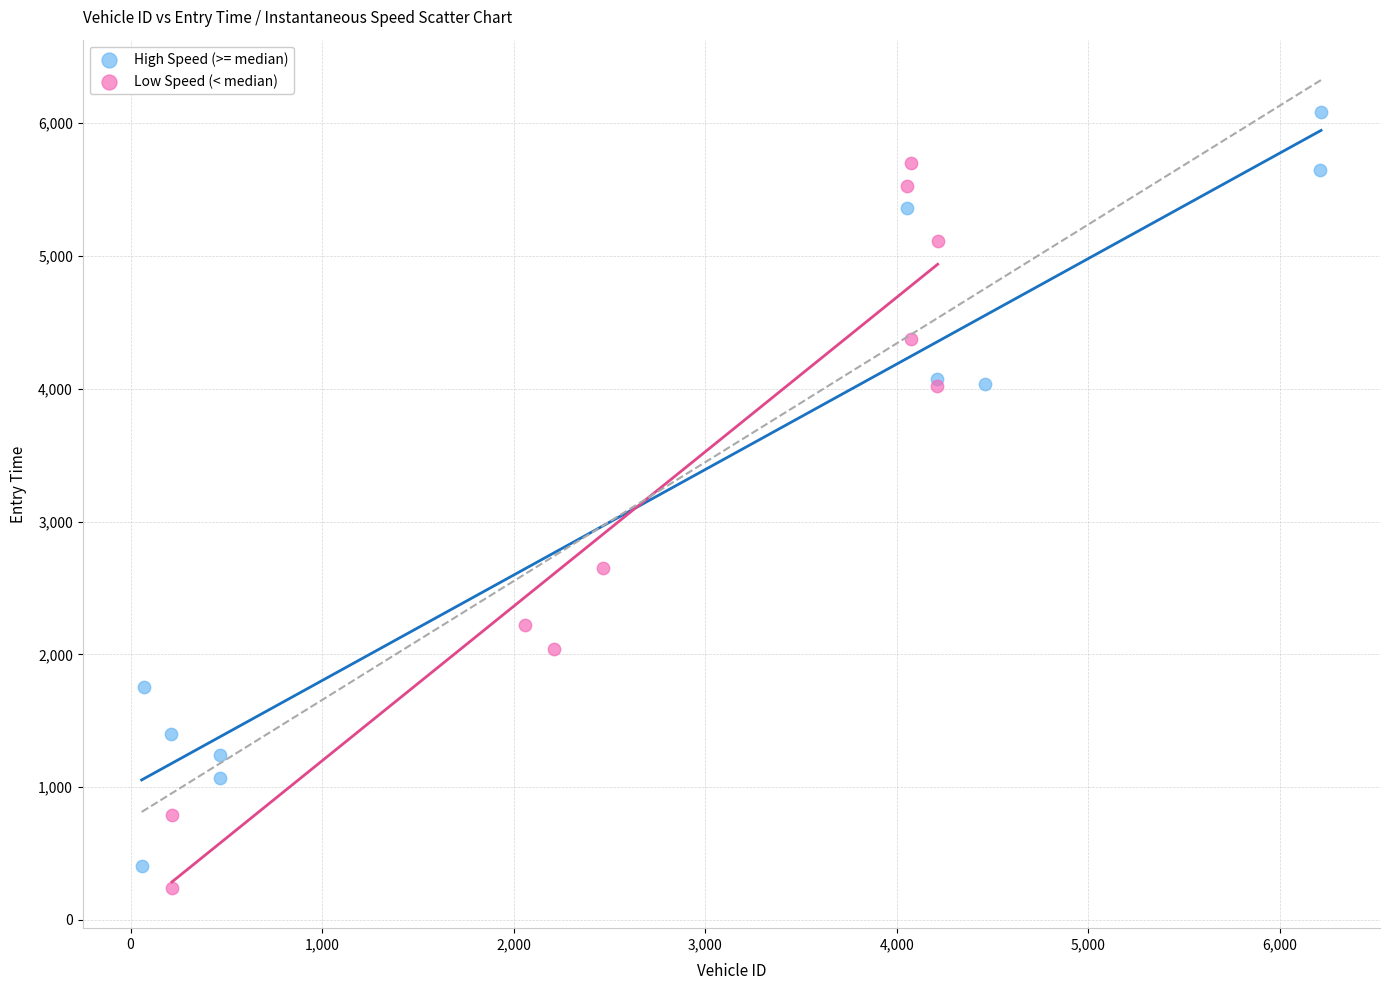

Which series has the largest Y range (max minus min)?

High Speed (>= median)